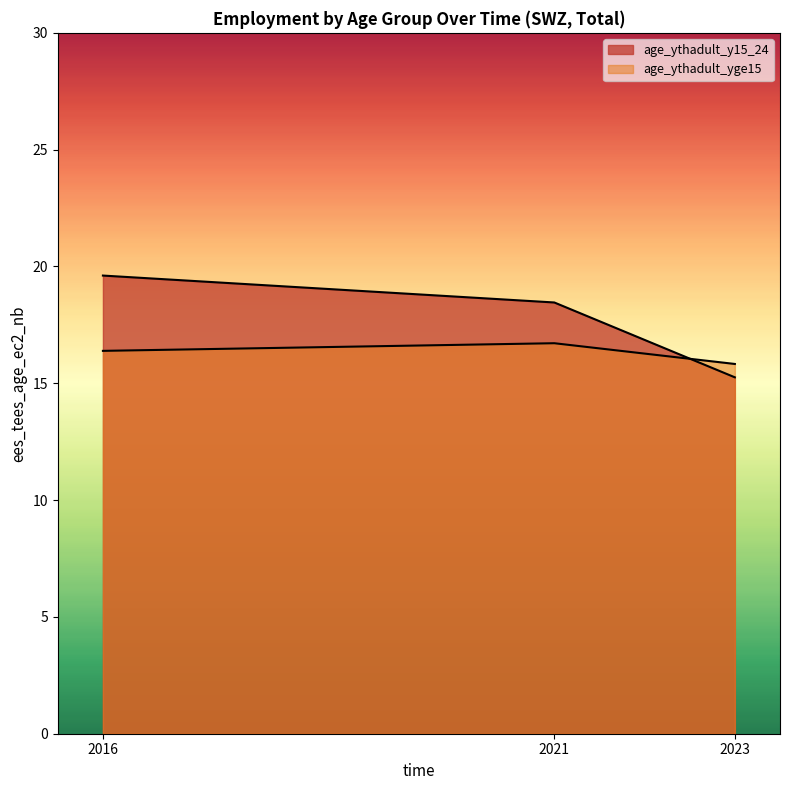

At 2023, list the series in order from largest to smallest.

age_ythadult_yge15, age_ythadult_y15_24